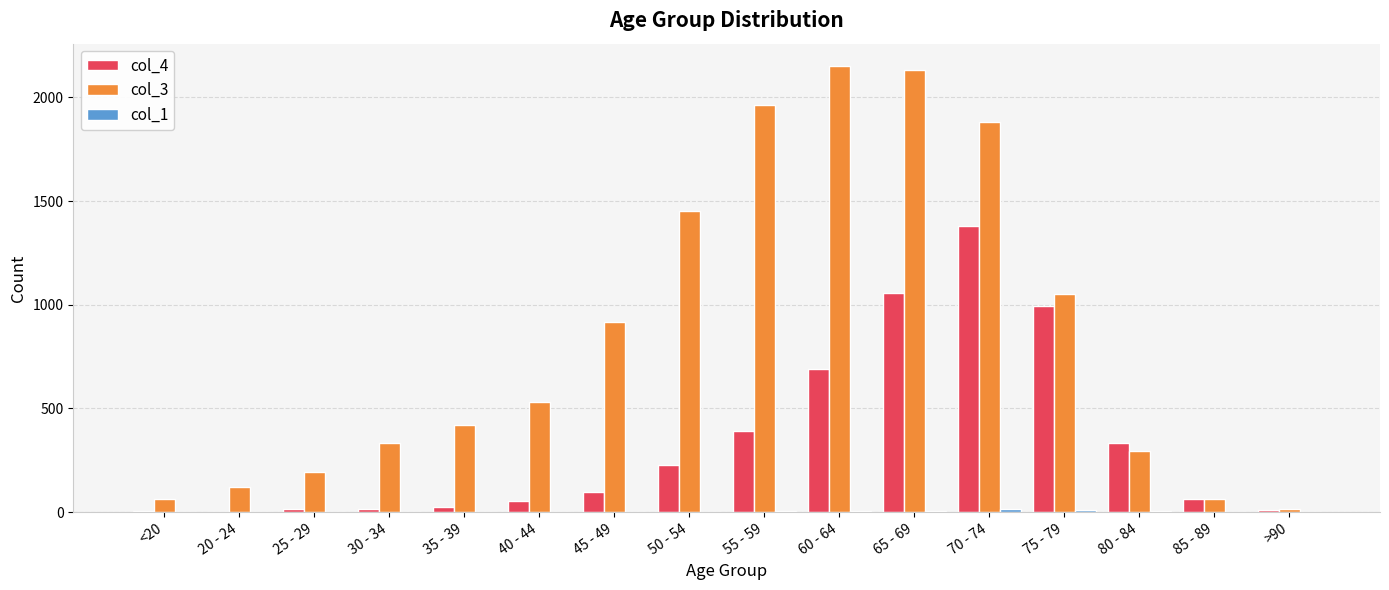

The value of col_4 at 85 - 89 is 64. True or false?

True